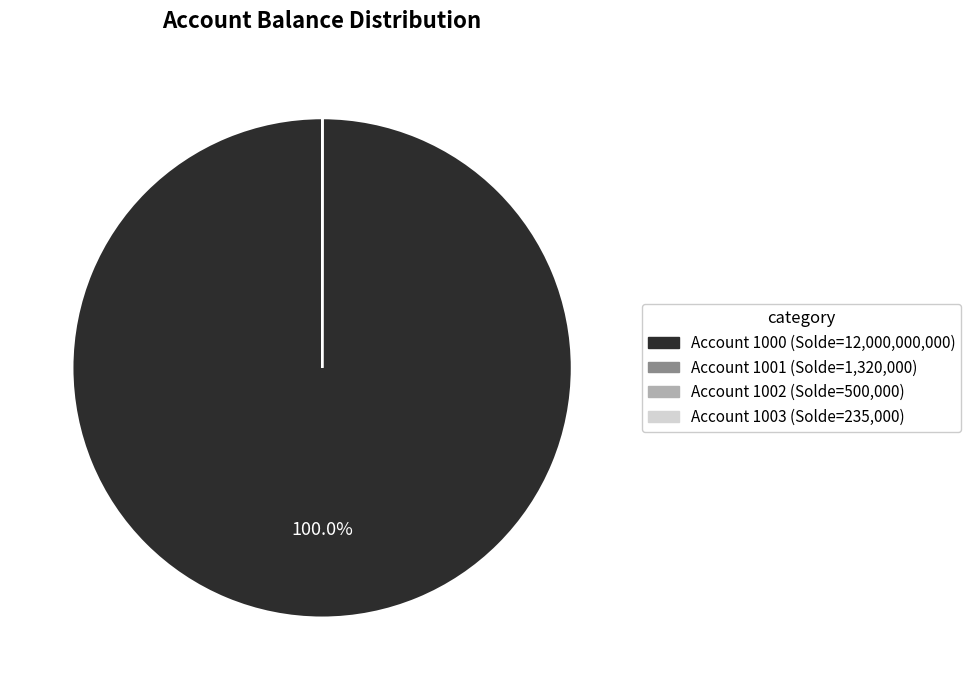

Is there any slice that represents more than half of the pie?

Yes